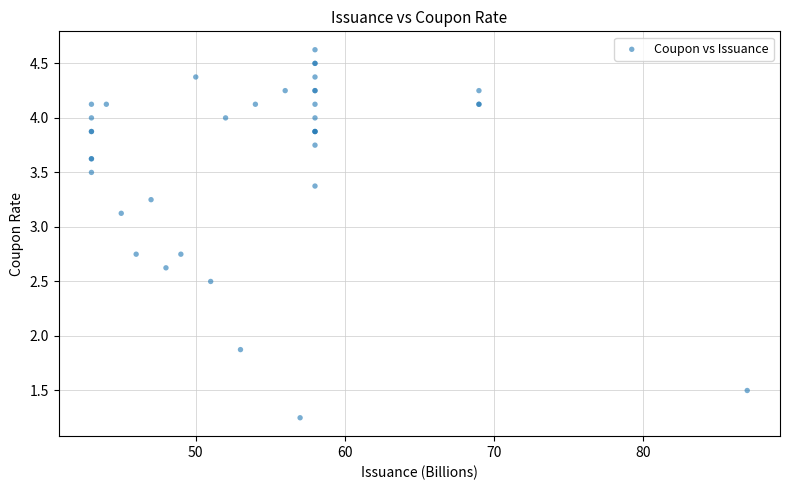

What Y value in the scatter plot is closest to 2?

1.9